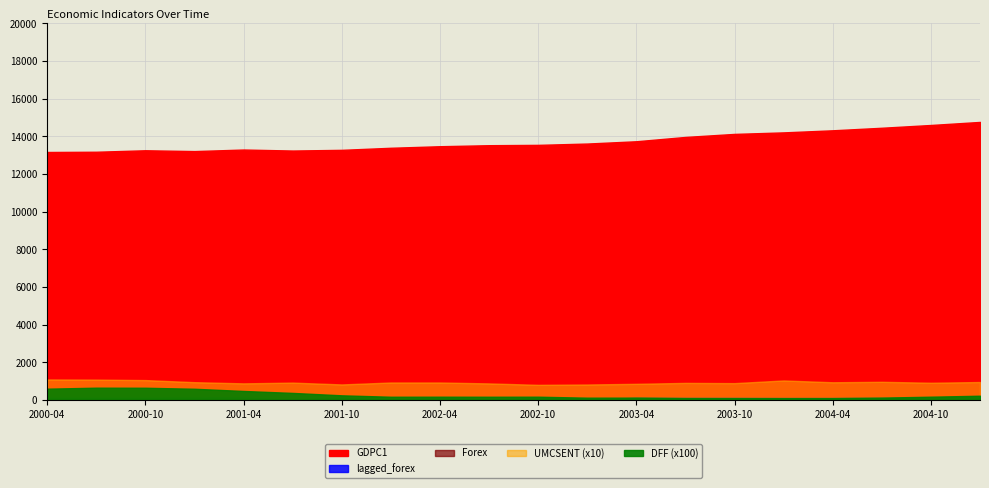

Where is the first local maximum for UMCSENT?

2001-07